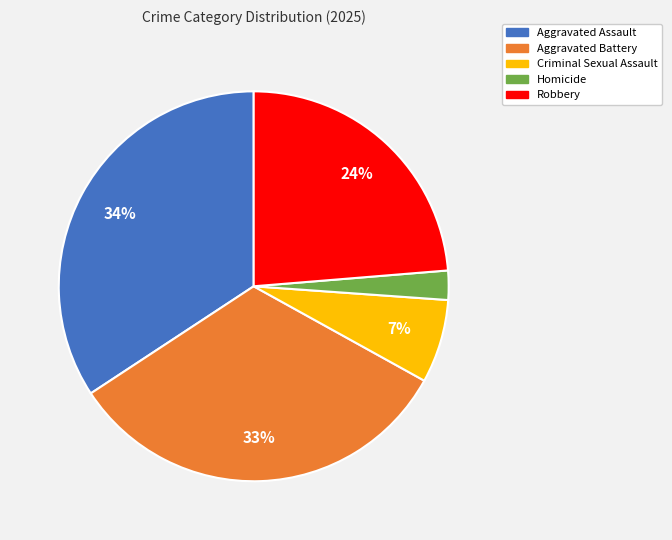

True or false: Aggravated Battery accounts for 33% of the total.

True